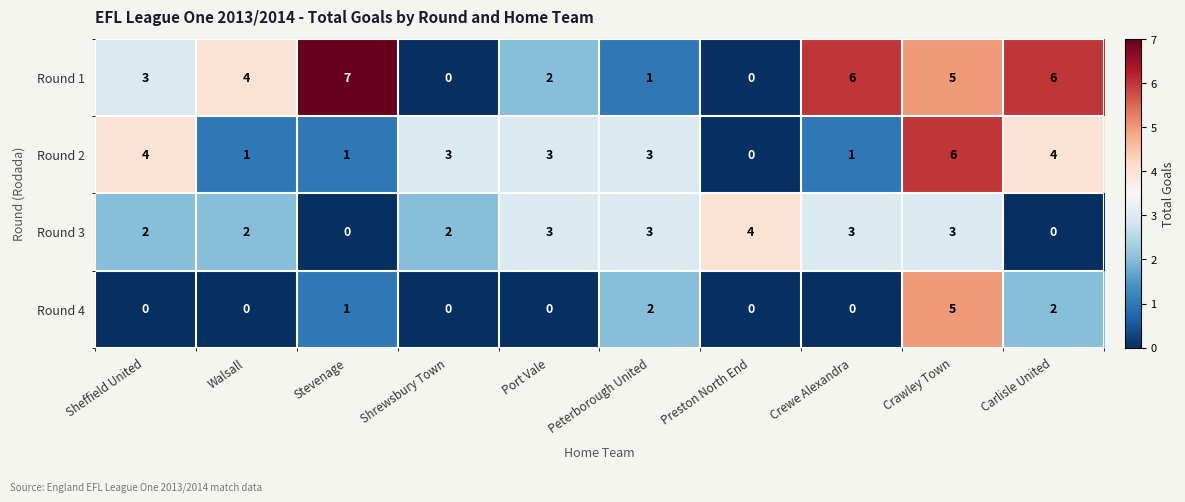

Which series has the largest total across all categories?

Round 1